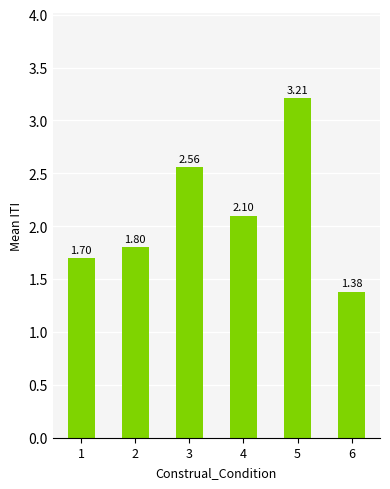

What is the change in value from 1 to 3?

+0.9